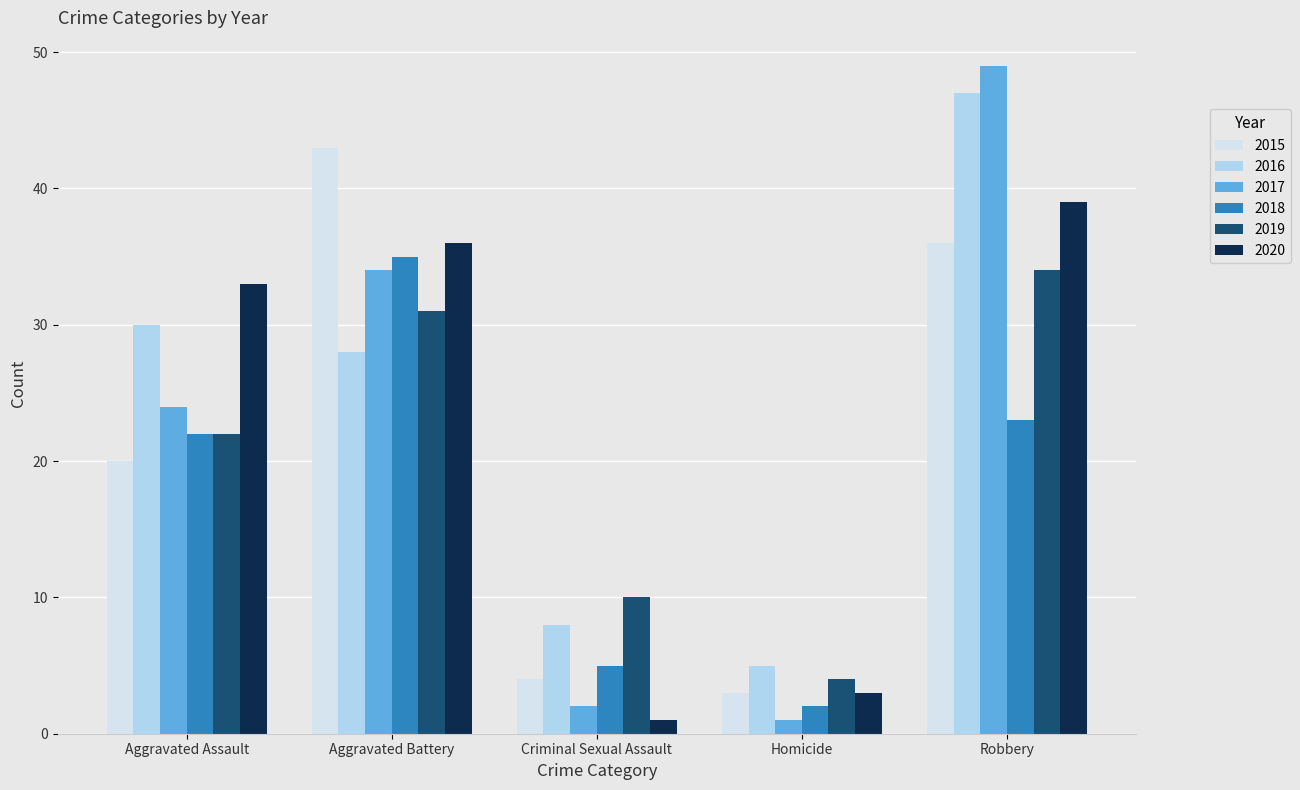

How many series are shown in this chart?

6